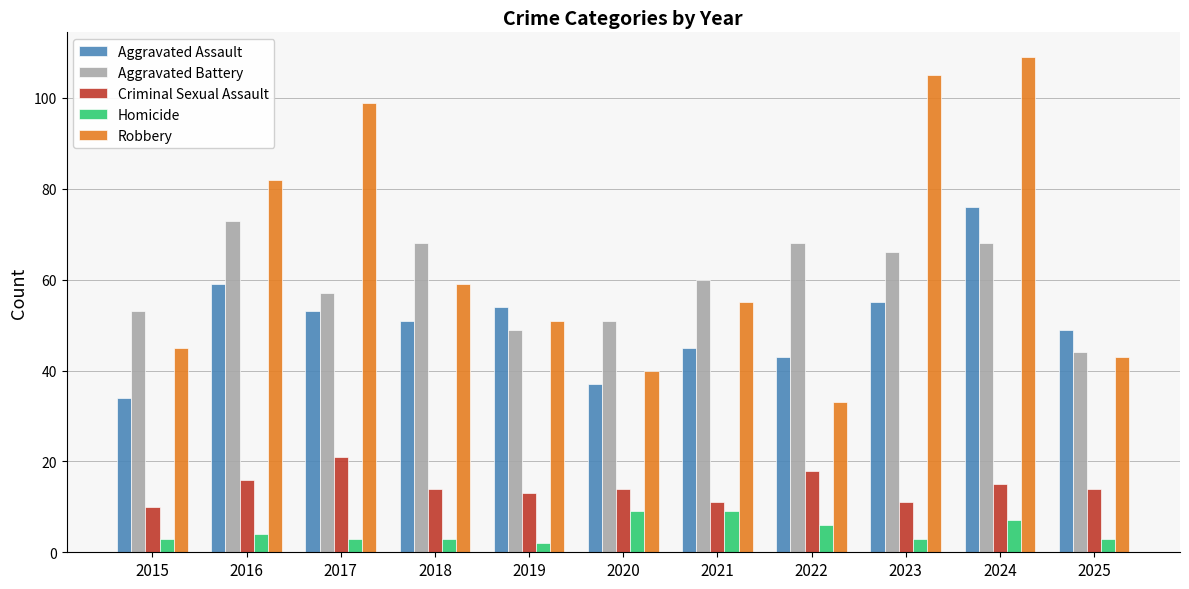

What is the value of the Robbery bar at the 5th from the left?

51